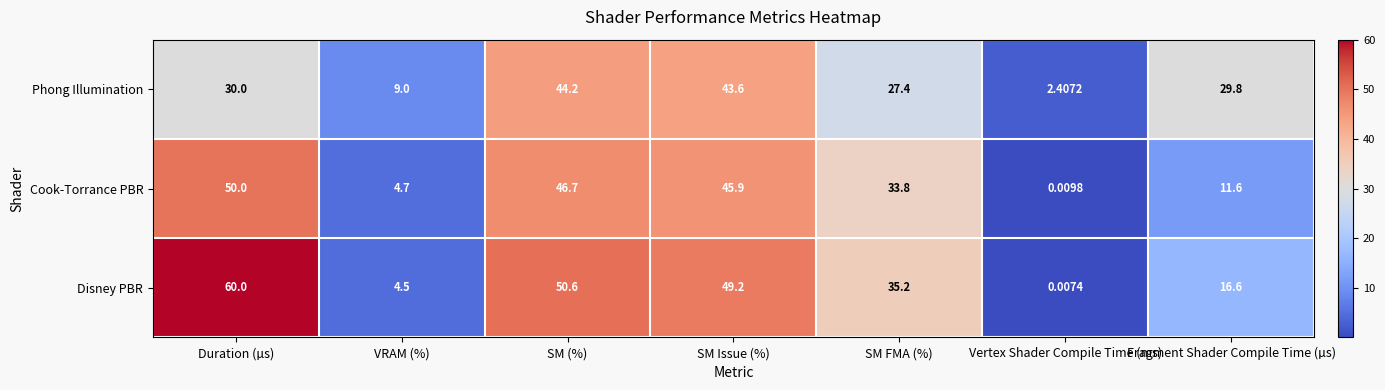

Between VRAM (%) and Vertex Shader Compile Time (ms), which series saw the biggest shift?

Phong Illumination